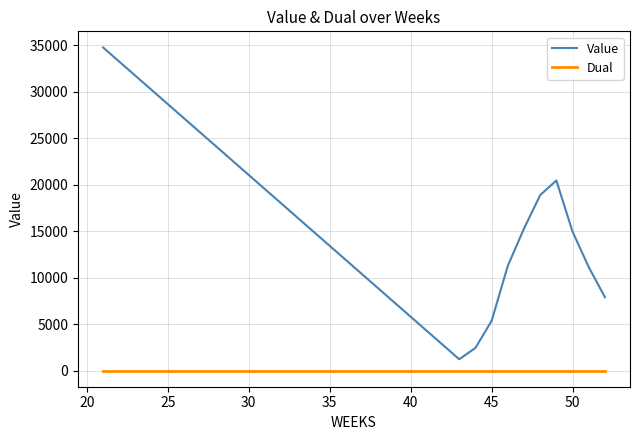

Which series has the widest spread of values?

Value